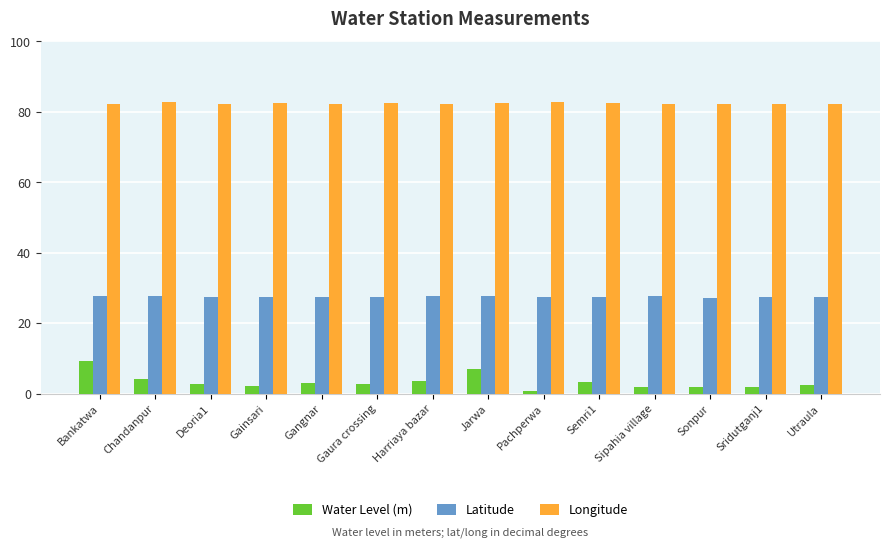

Which series has the largest range (max minus min)?

Water Level (m)